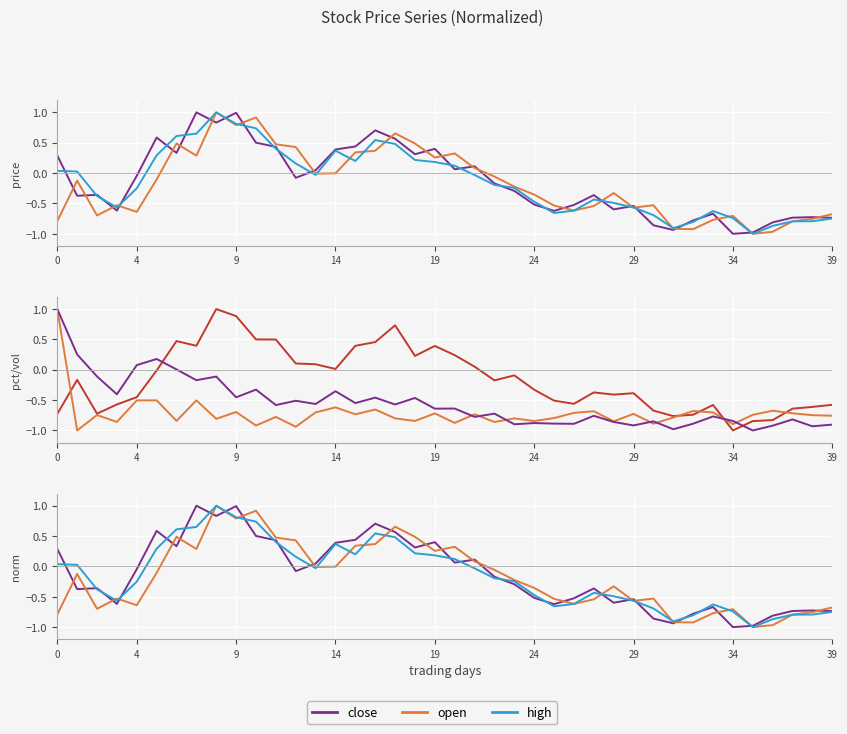

The close series shows -0.3 at 32. True or false?

False